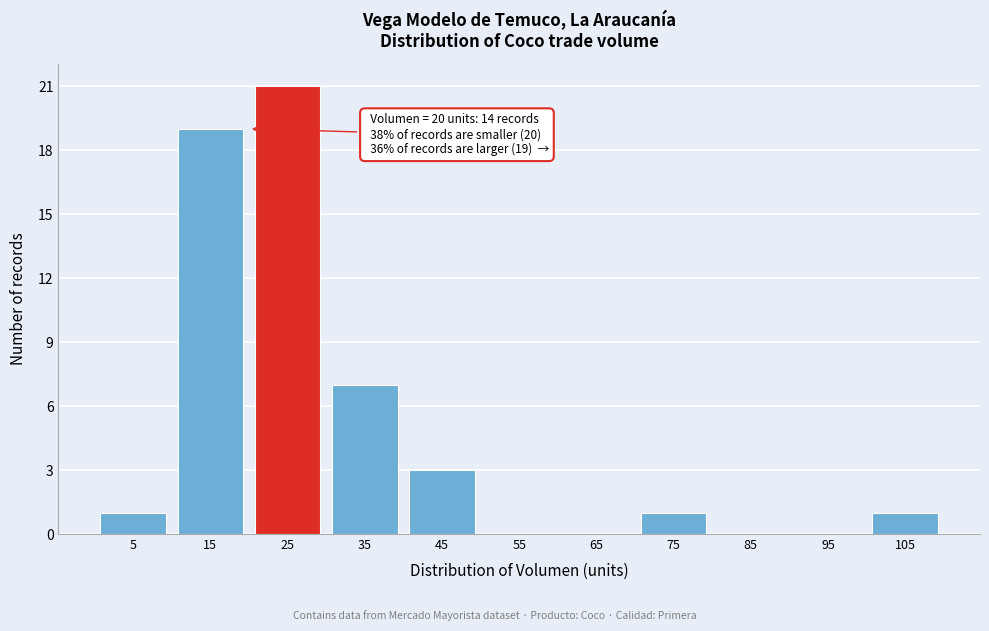

Which range on the x-axis has the tallest bar?

20 to 30